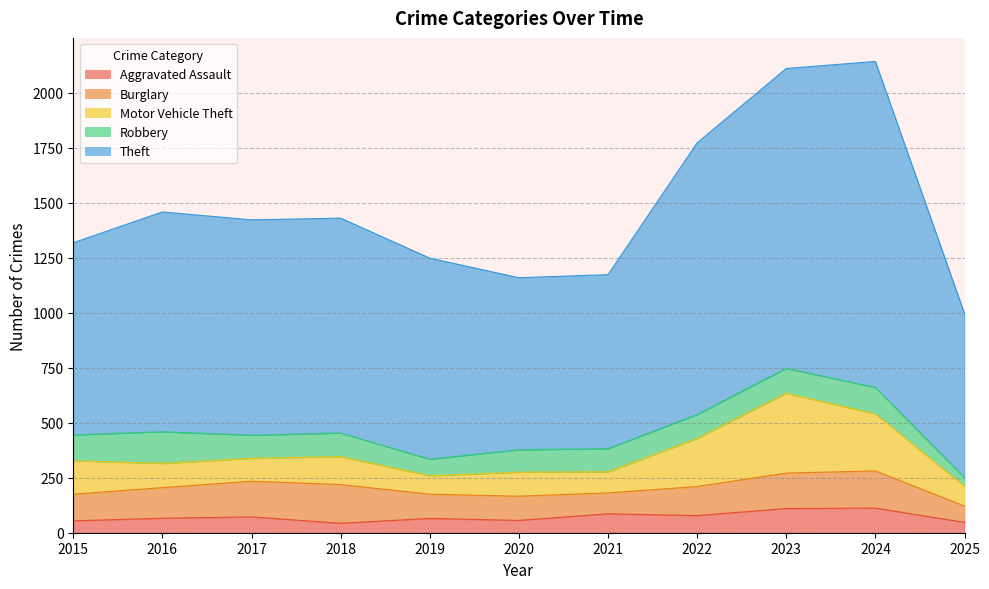

Reading left to right, what are all the values shown in this chart?

Aggravated Assault: 54	66	72	43	65	56	86	78	110	112	47
Burglary: 121	139	162	176	110	110	95	132	161	169	74
Motor Vehicle Theft: 152	110	104	127	84	109	96	219	363	259	90
Robbery: 117	144	105	107	75	102	105	108	113	120	39
Theft: 874	999	979	977	914	782	791	1235	1363	1482	746